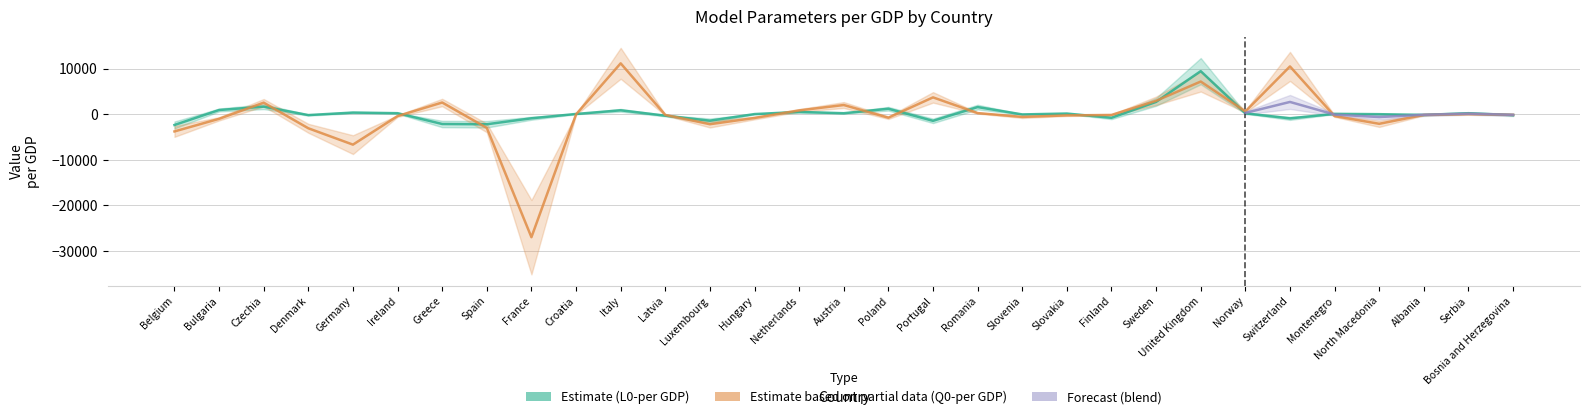

Which series has the widest spread of values?

Q0-per GDP